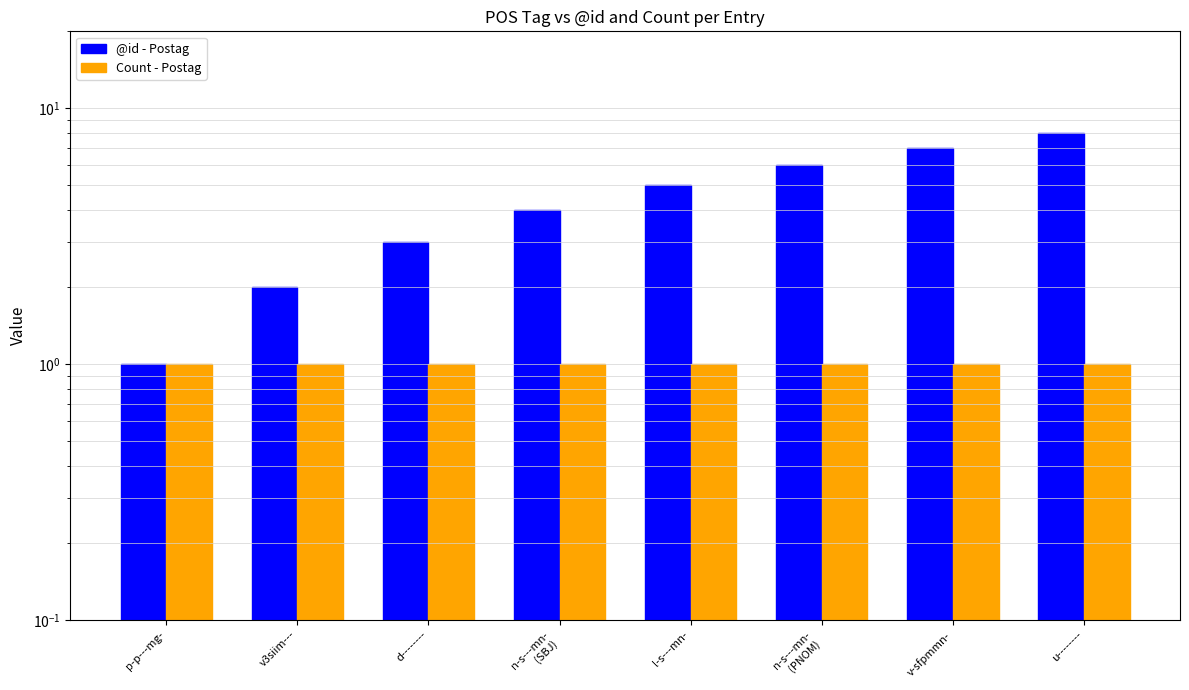

Rank the series by their average value, from lowest to highest.

Count - Postag, @id - Postag